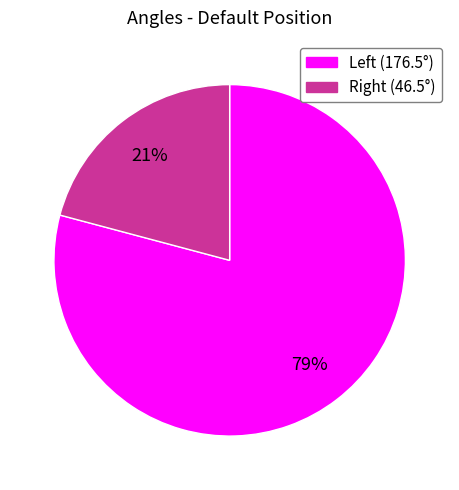

Count the number of slices in the pie.

2